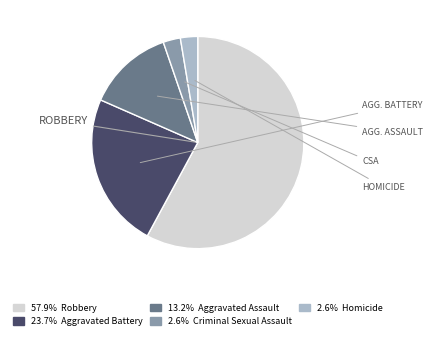

Count the number of slices in the pie.

5